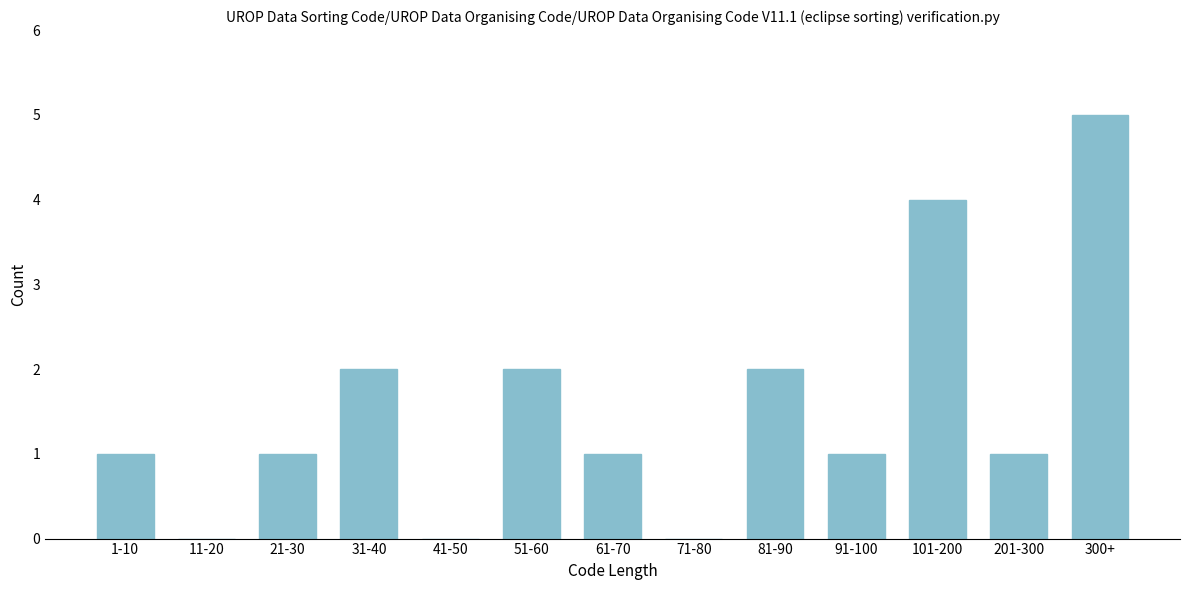

Reading left to right, transcribe all the data shown in this chart.

1-10=1	11-20=0	21-30=1	31-40=2	41-50=0	51-60=2	61-70=1	71-80=0	81-90=2	91-100=1	101-200=4	201-300=1	300+=5